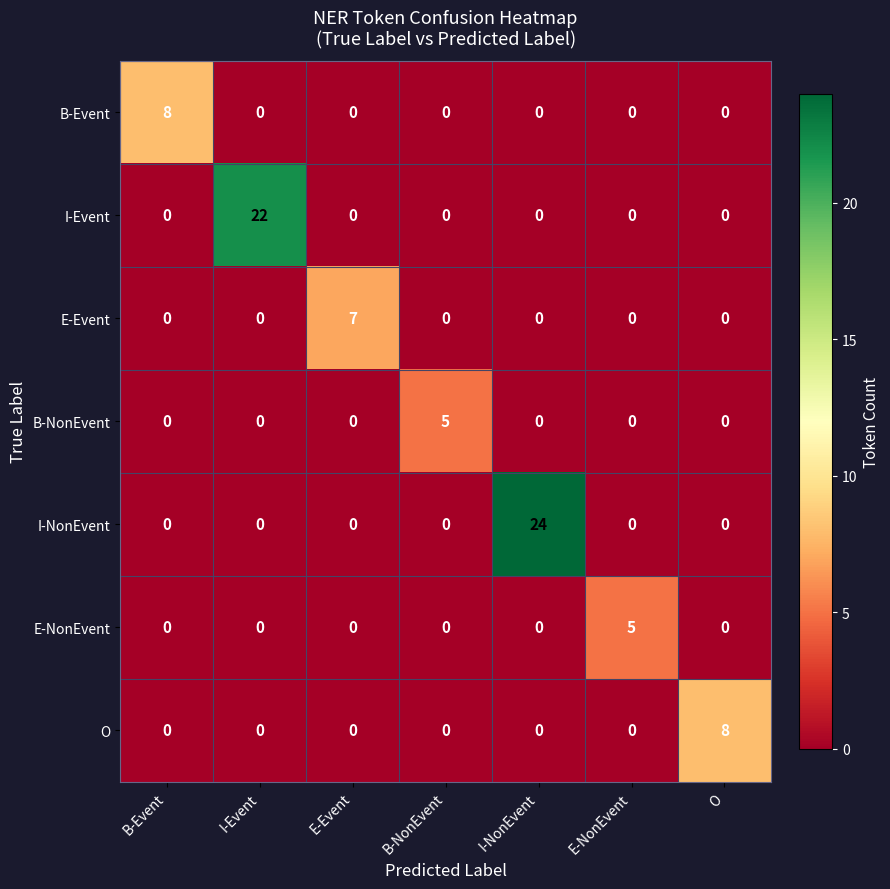

Which series has the largest range (max minus min)?

I-NonEvent